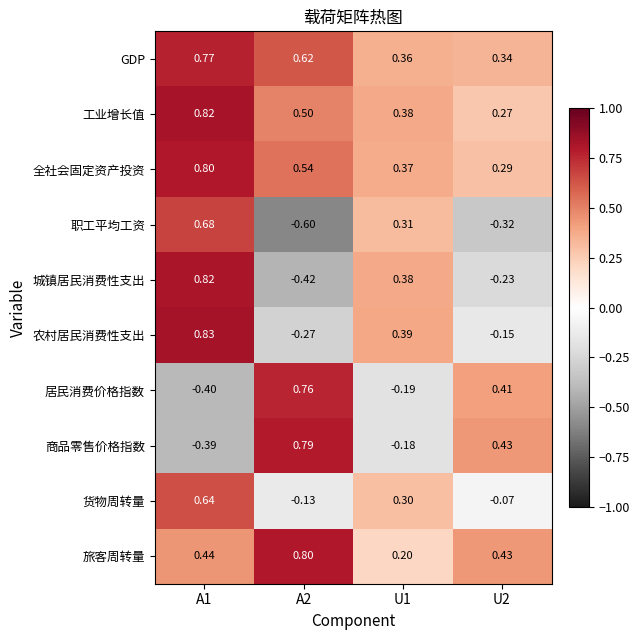

Rank the series at A2 from lowest to highest value.

职工平均工资, 城镇居民消费性支出, 农村居民消费性支出, 货物周转量, 工业增长值, 全社会固定资产投资, GDP, 居民消费价格指数, 商品零售价格指数, 旅客周转量